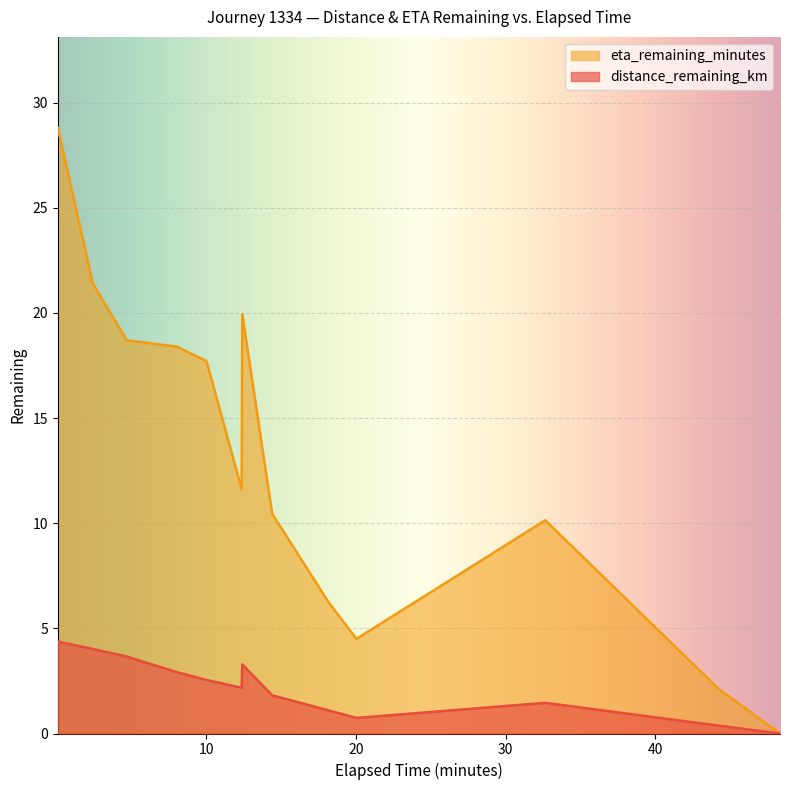

At which label is distance_remaining_km closest to 2?

12.36